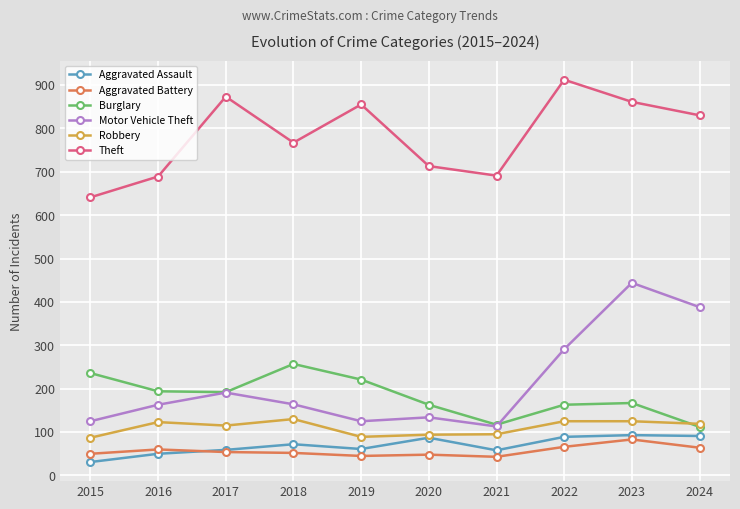

At which category does Robbery reach its first local peak?

2016